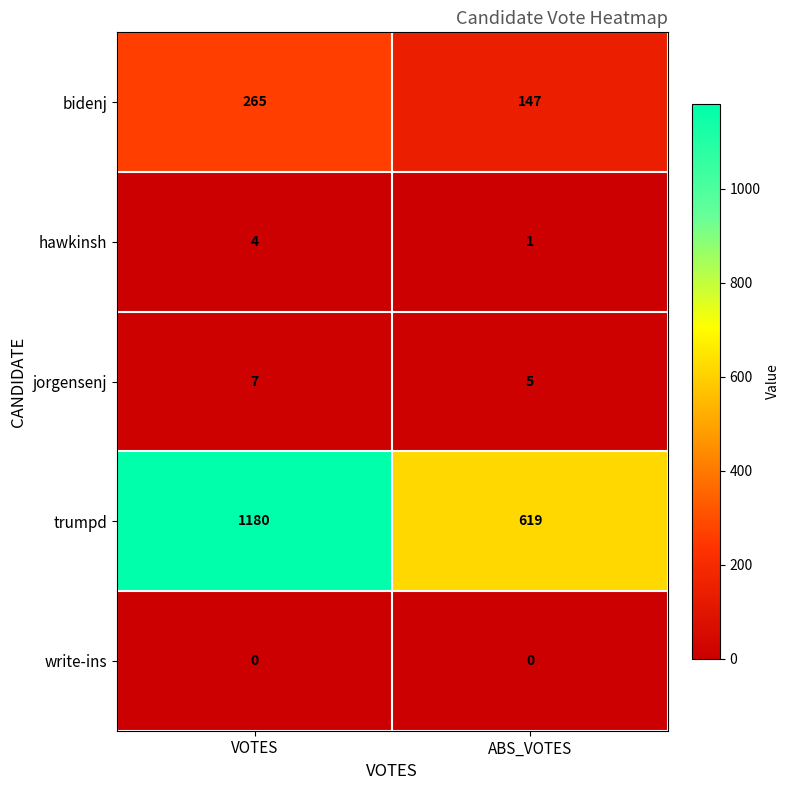

Between VOTES and ABS_VOTES, which series saw the biggest shift?

trumpd